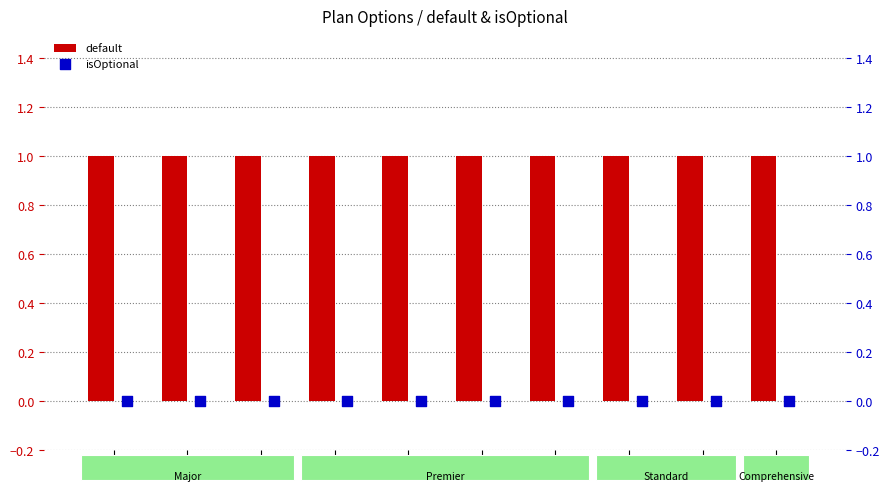

Which series has the largest total across all categories?

default